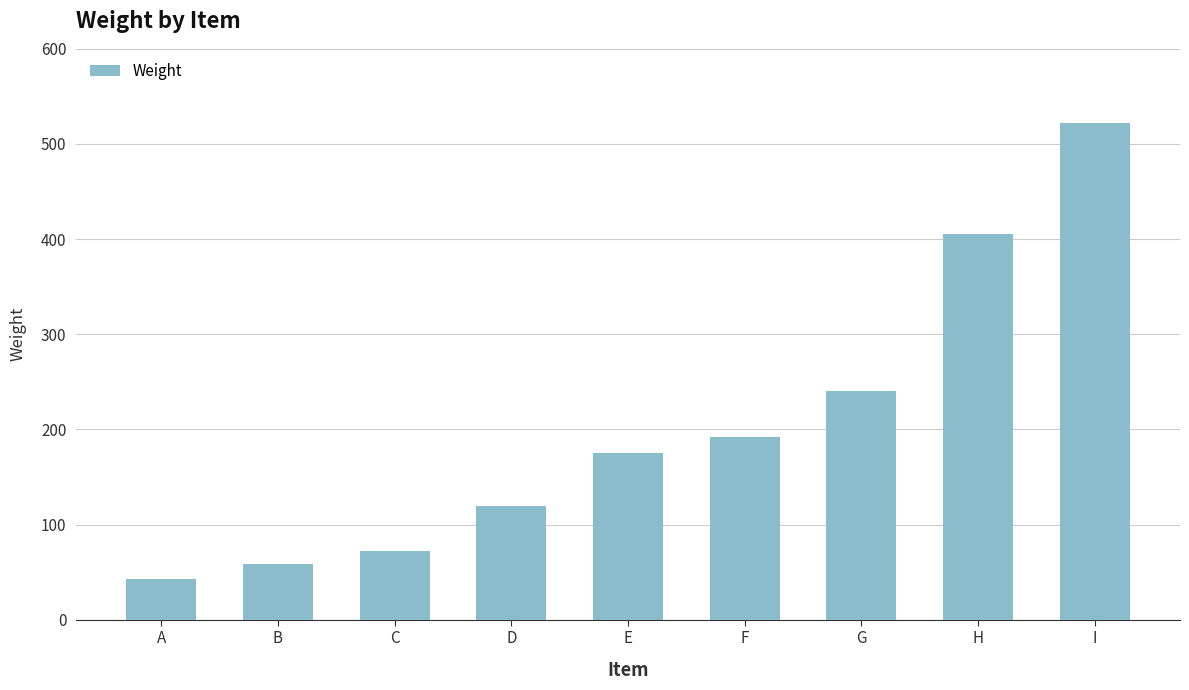

What is the sum of the values at F and A?

235